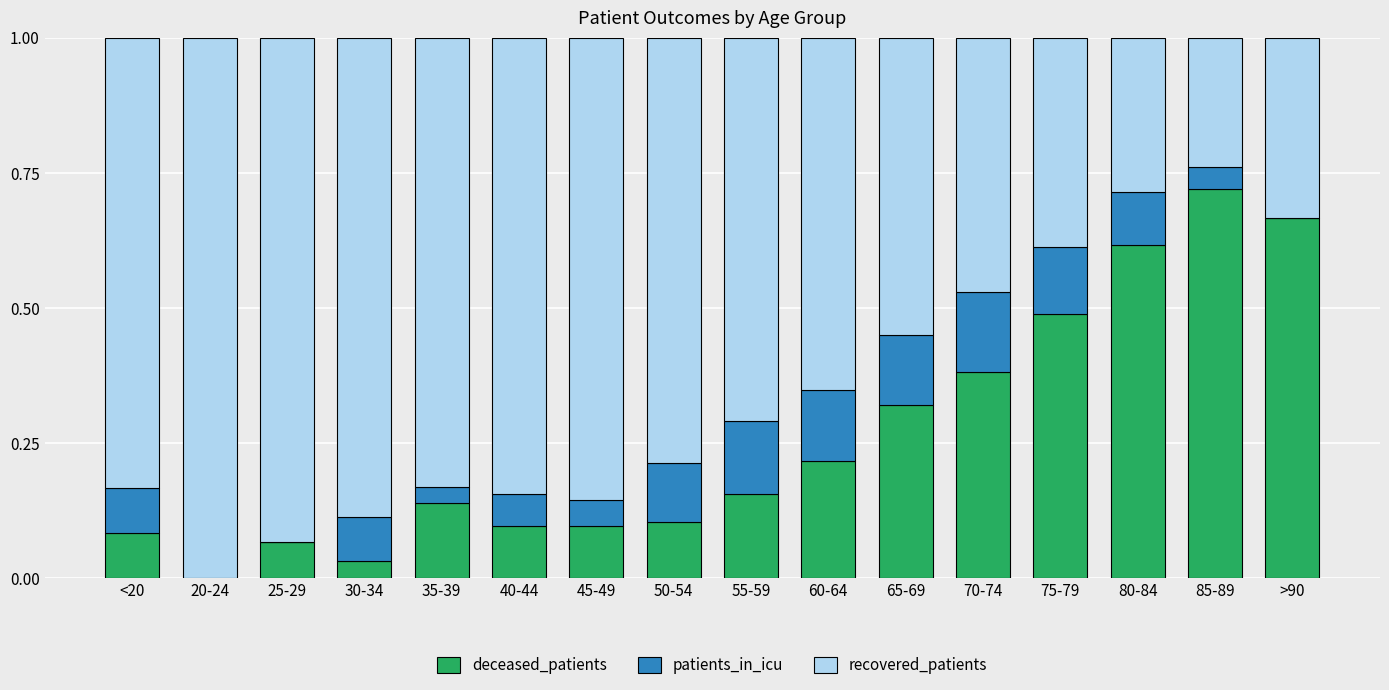

What is the total value across all series at 85-89?

1.0